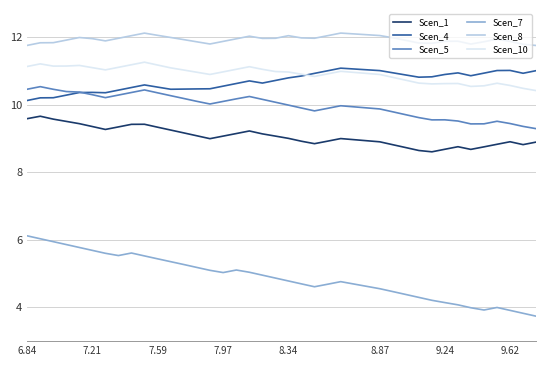

Which series has the widest spread of values?

Scen_7